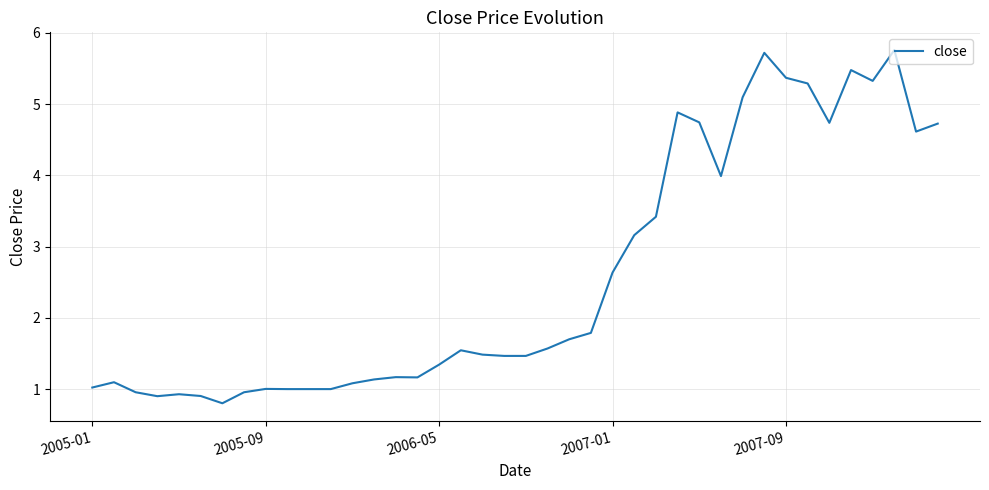

What is the smallest value displayed?

0.8